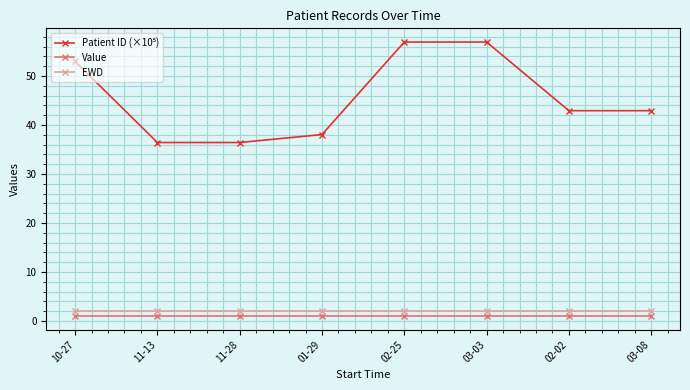

What is the label of the 3rd point from the right?

03-03